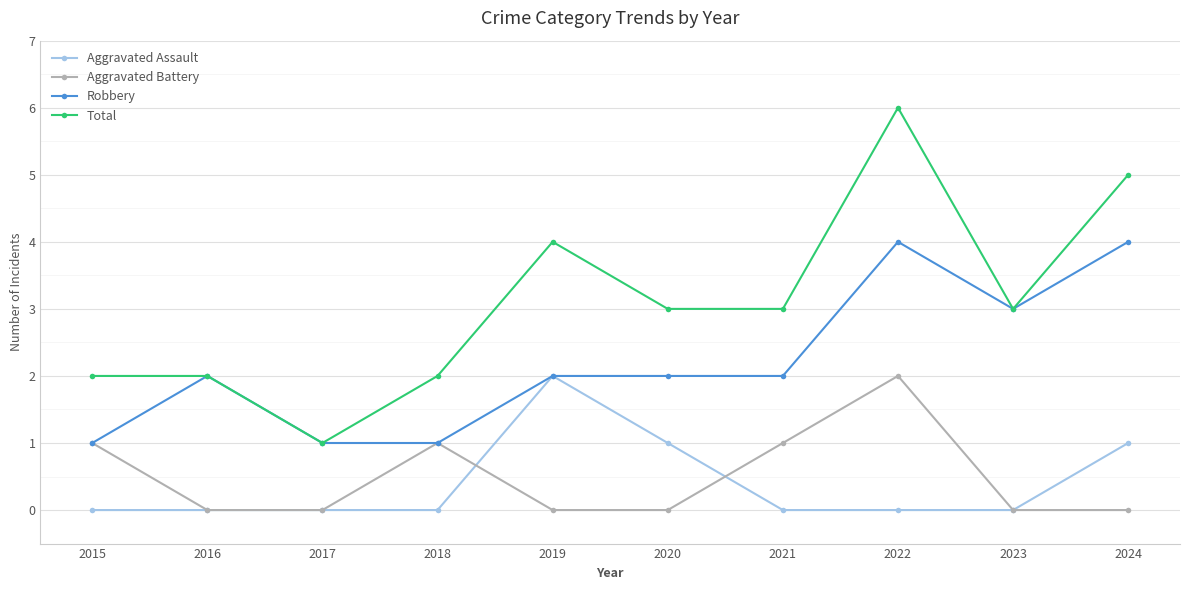

Reading left to right, list all the values displayed in this chart.

Aggravated Assault: 2015=0	2016=0	2017=0	2018=0	2019=2	2020=1	2021=0	2022=0	2023=0	2024=1
Aggravated Battery: 2015=1	2016=0	2017=0	2018=1	2019=0	2020=0	2021=1	2022=2	2023=0	2024=0
Robbery: 2015=1	2016=2	2017=1	2018=1	2019=2	2020=2	2021=2	2022=4	2023=3	2024=4
Total: 2015=2	2016=2	2017=1	2018=2	2019=4	2020=3	2021=3	2022=6	2023=3	2024=5